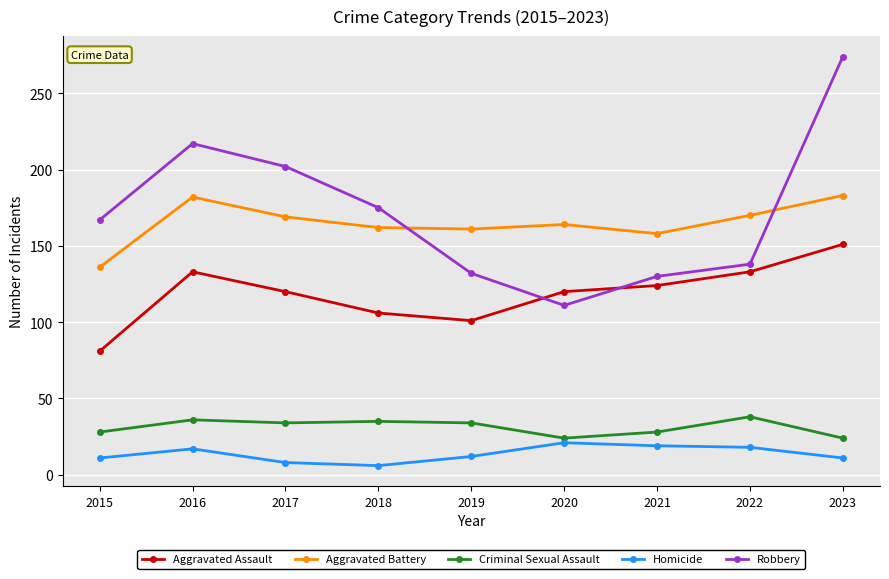

True or false: Robbery and Criminal Sexual Assault cross at least once.

False